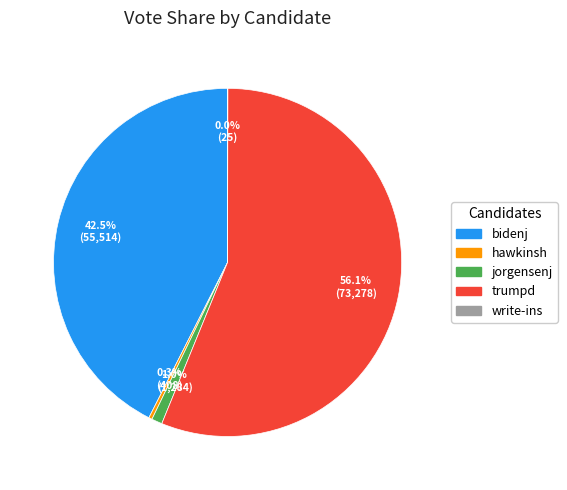

How much of the chart is everything except hawkinsh?

99.7%